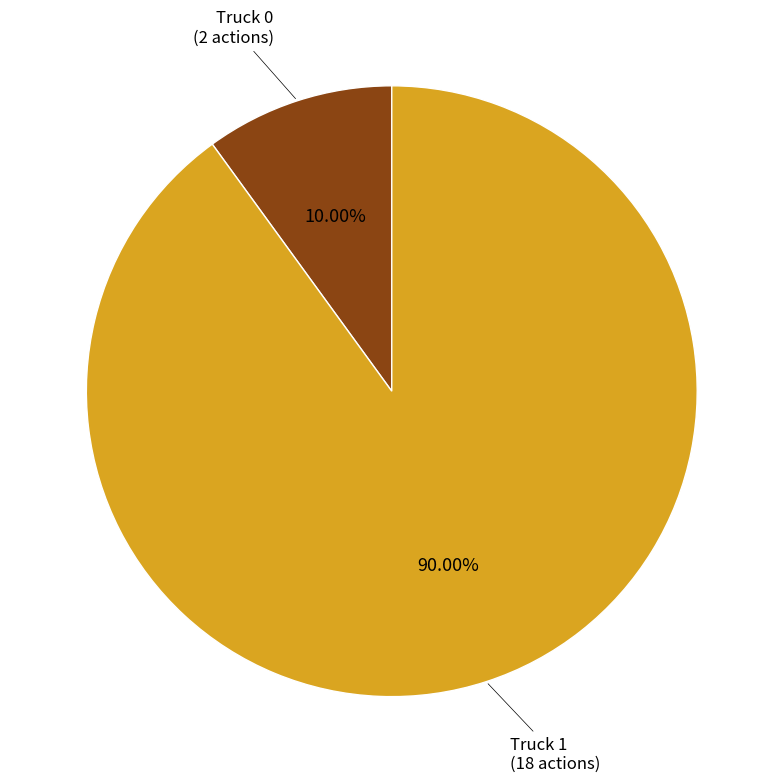

Count the number of slices in the pie.

2